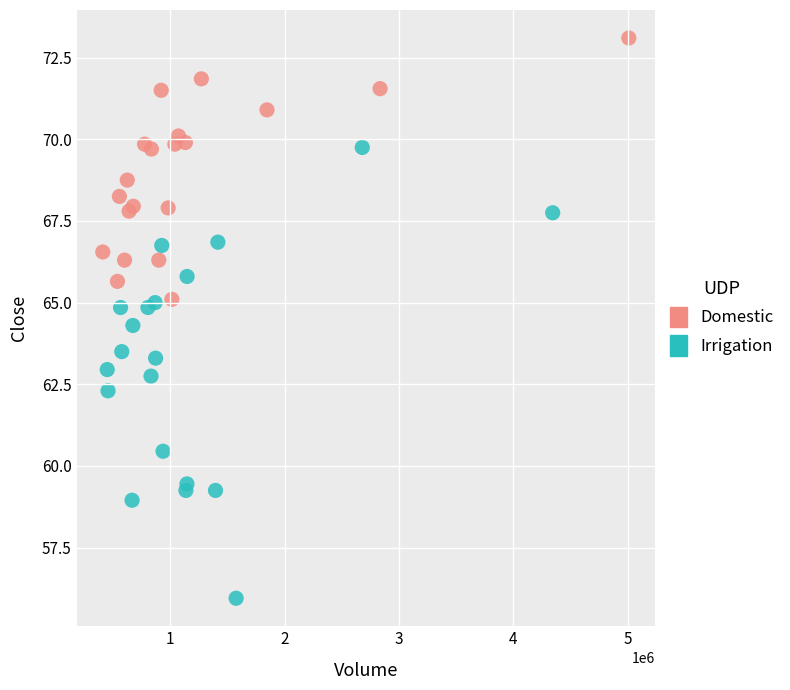

Which series contains the highest Y value?

Domestic